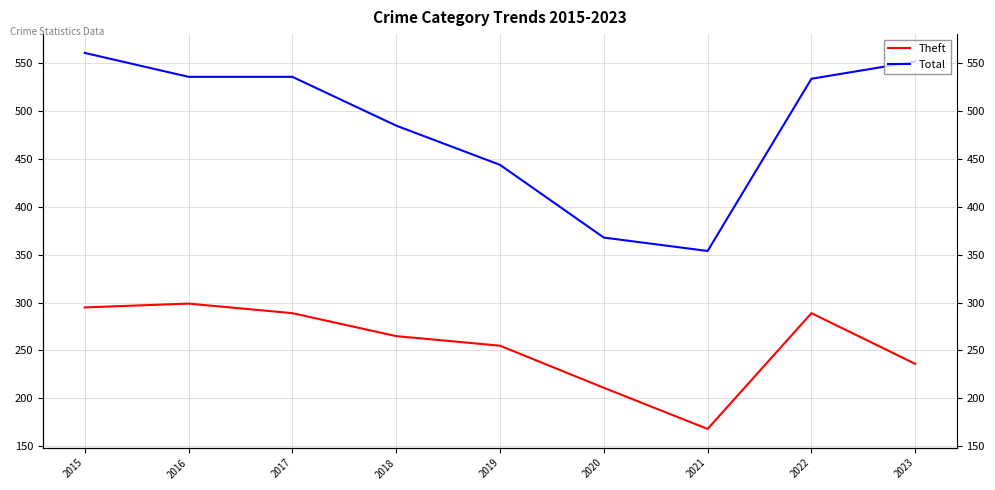

True or false: Theft and Total intersect in this chart.

False